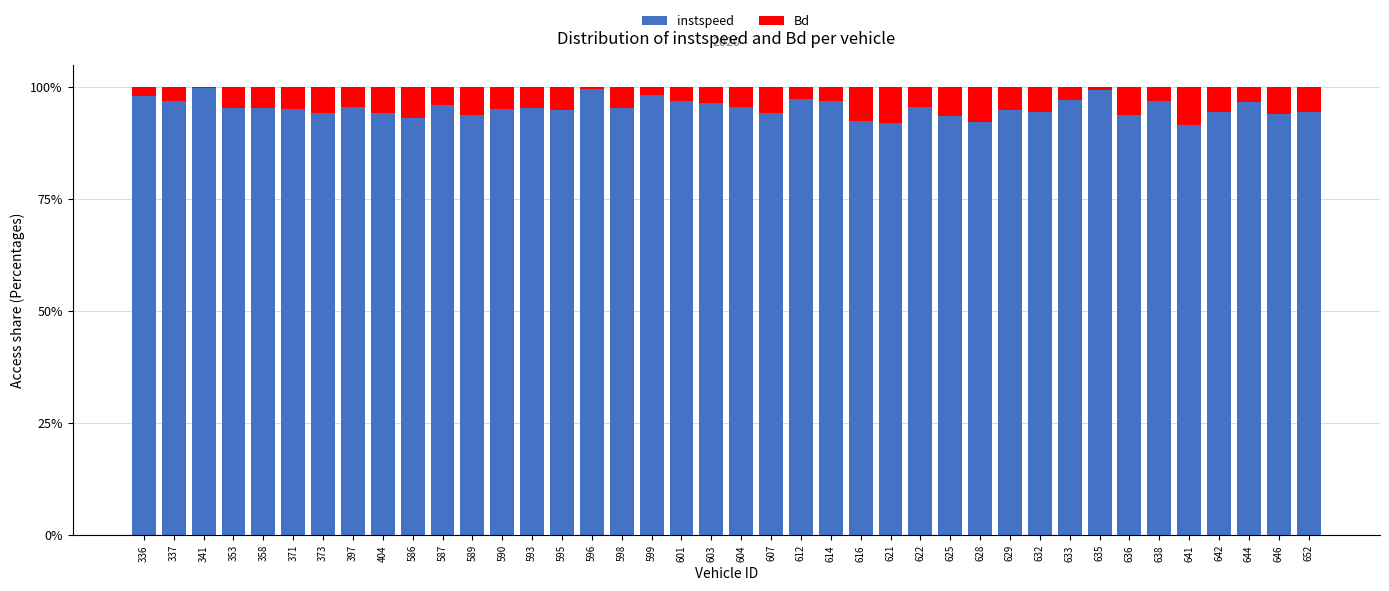

What is the sum of all instspeed values?

3817.9